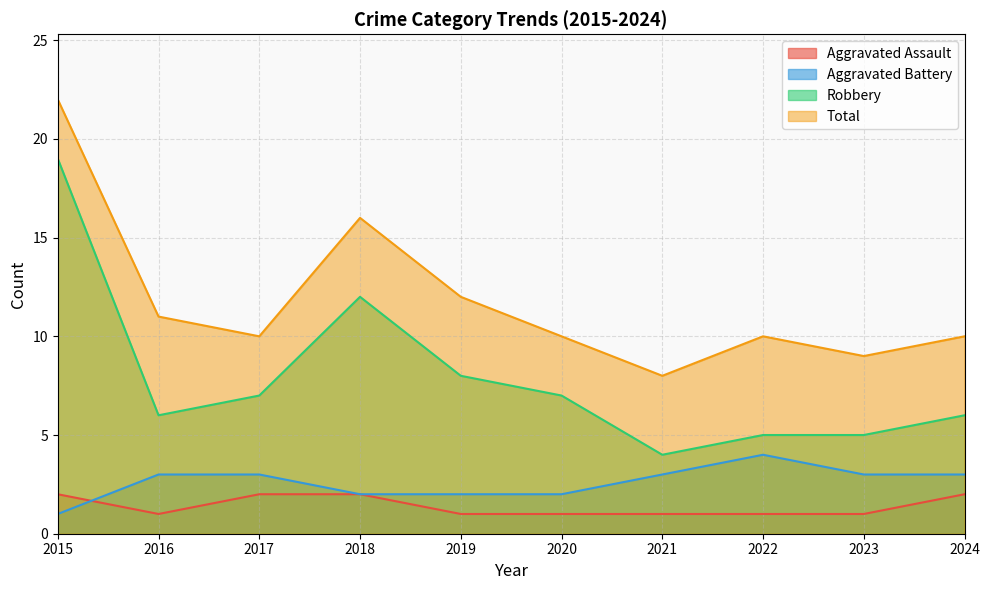

How many lines are shown in the chart?

4